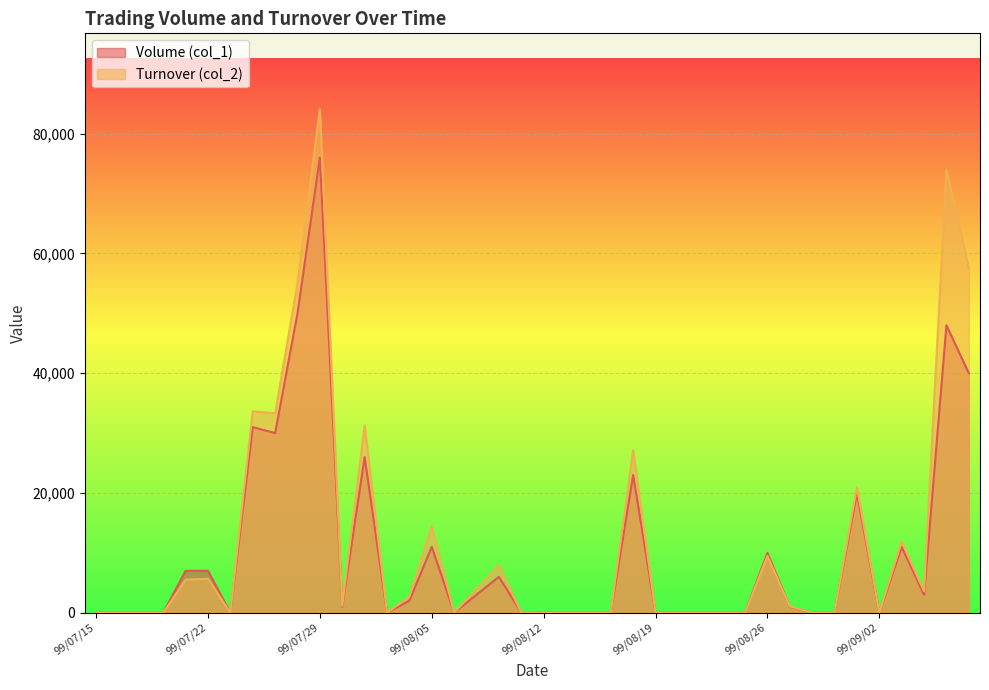

Which category has the lowest value in the Volume (col_1) series?

99/07/15